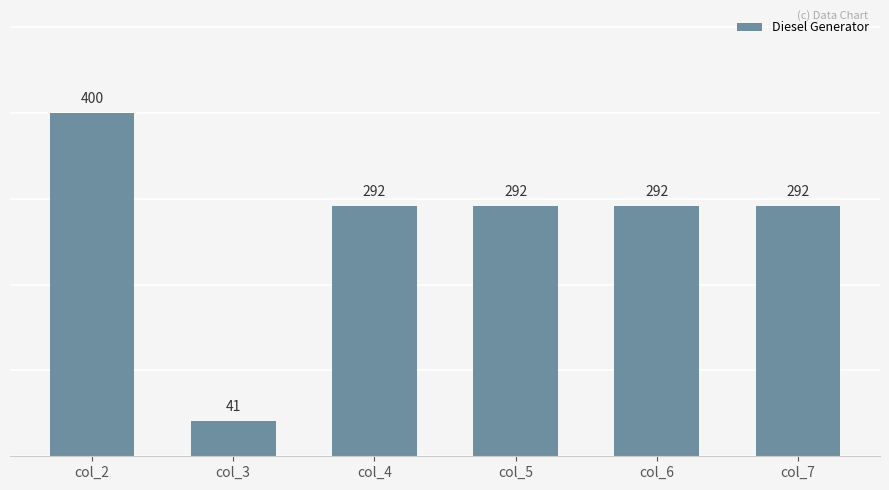

What is the maximum value shown in the chart?

400